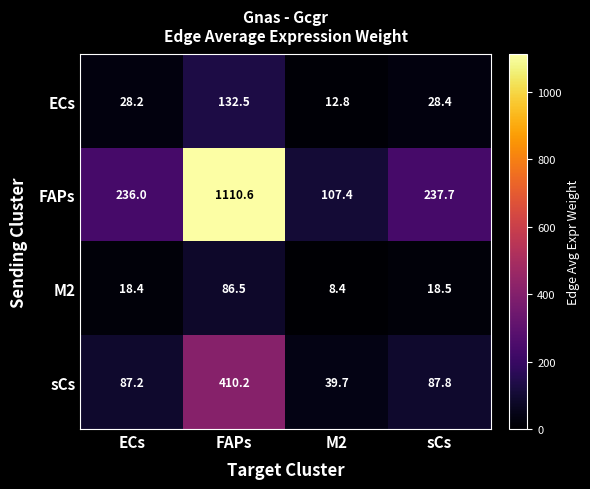

How many data points does each series have?

4